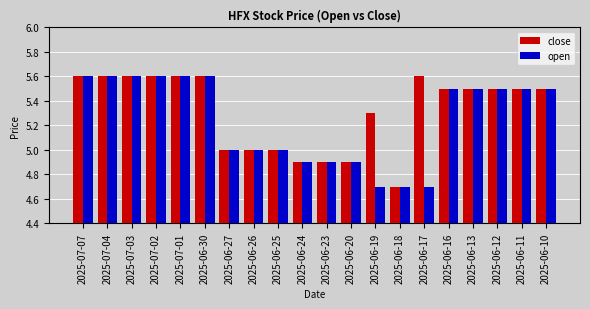

What is the maximum value for close?

5.6